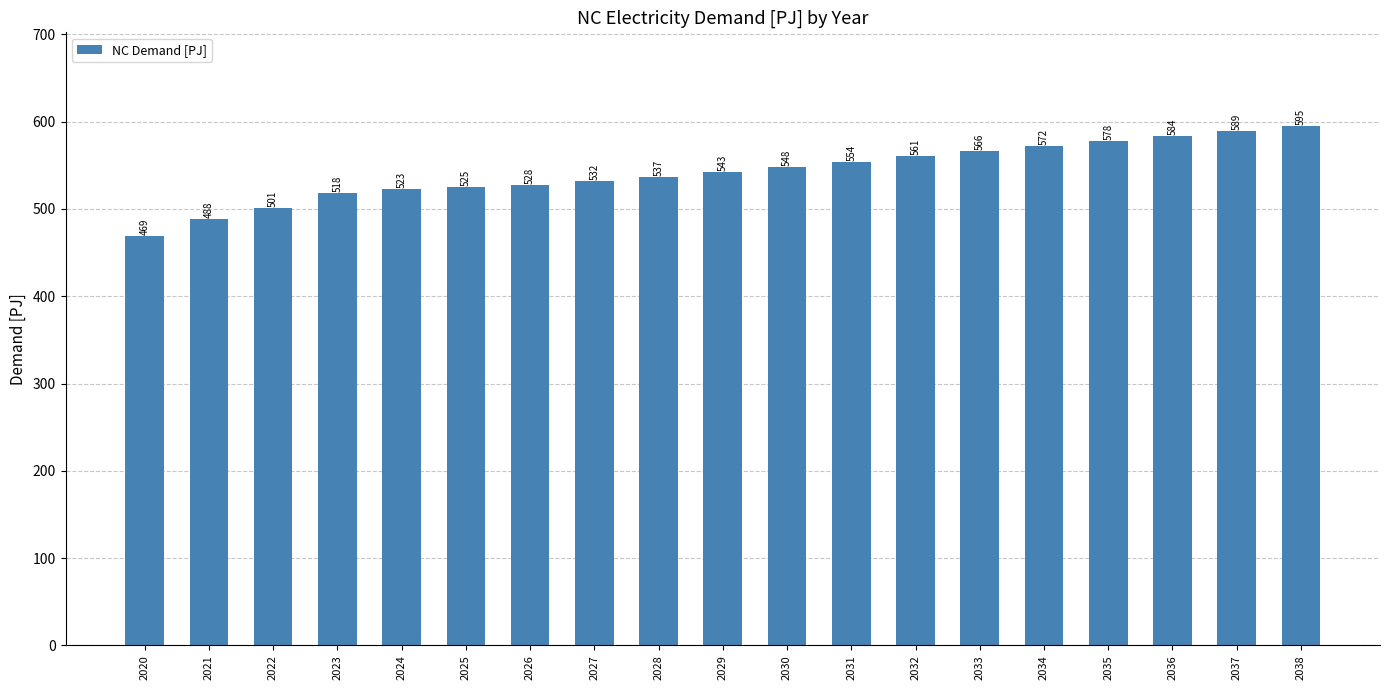

Rank the categories by value from lowest to highest.

2020, 2021, 2022, 2023, 2024, 2025, 2026, 2027, 2028, 2029, 2030, 2031, 2032, 2033, 2034, 2035, 2036, 2037, 2038